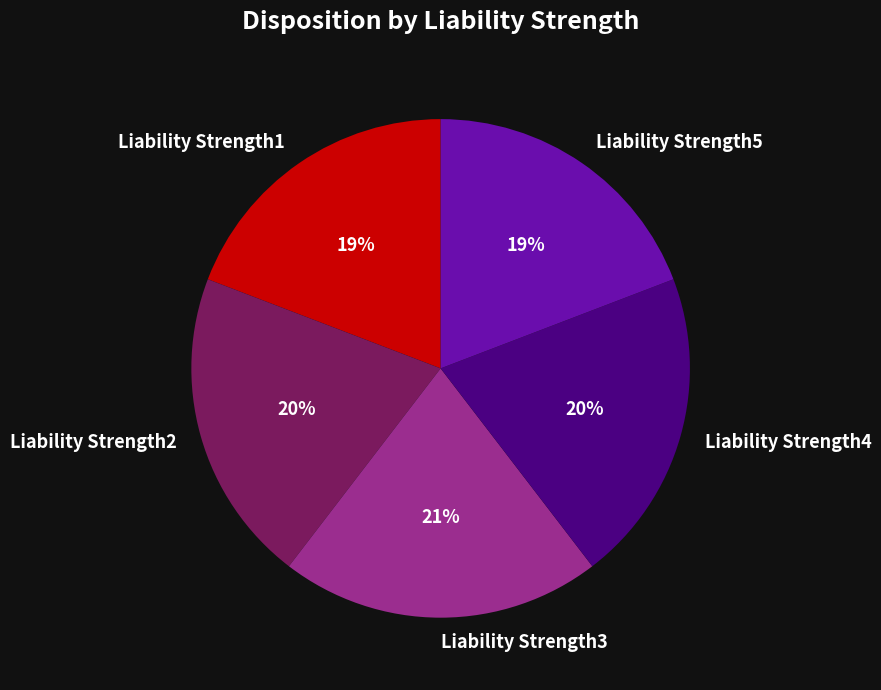

Combined, do Liability Strength1 and Liability Strength2 account for over 50%?

No